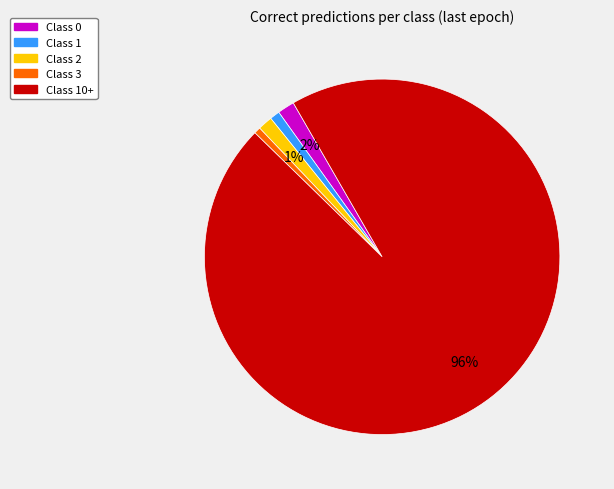

Count the number of slices in the pie.

5